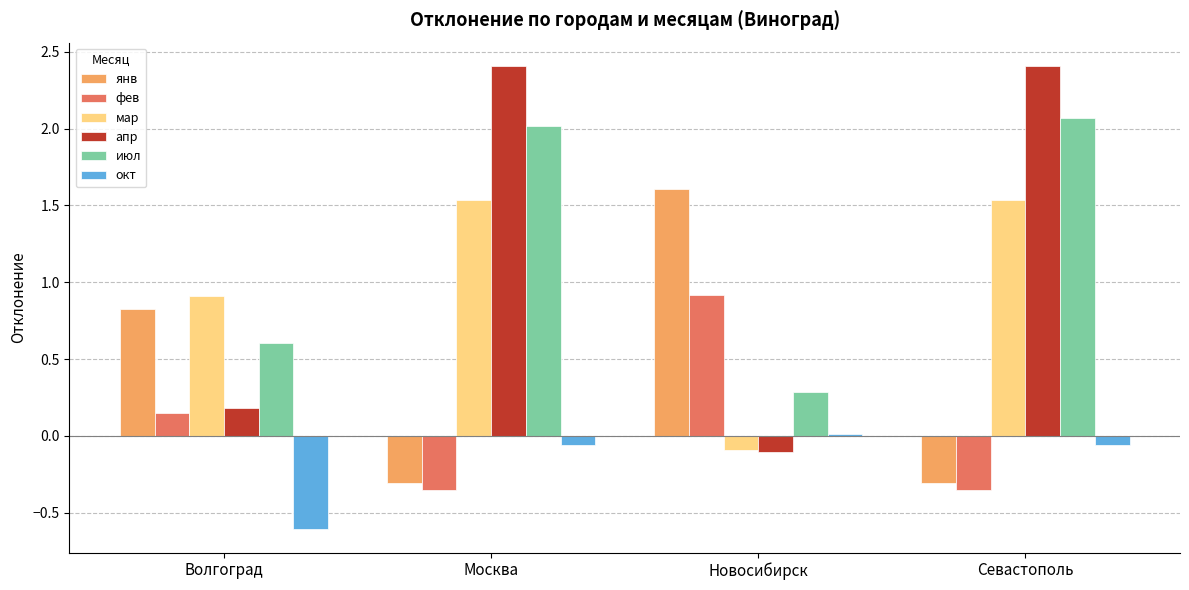

What is the difference between the highest and lowest values at Новосибирск?

1.7